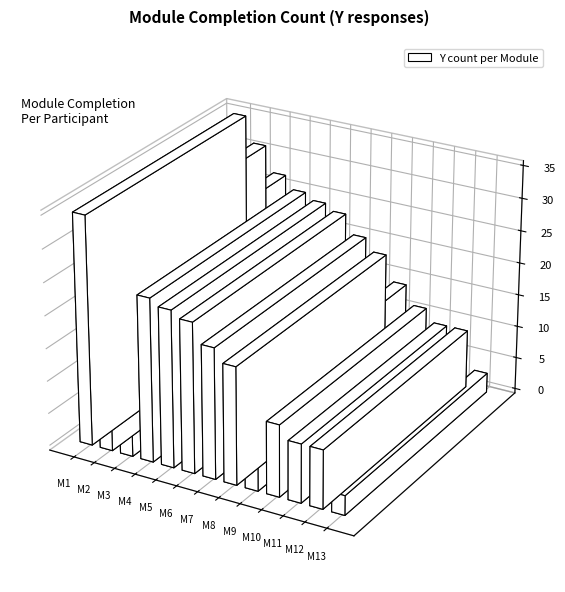

Which has a higher value, Module 4 or Module 10?

Module 4